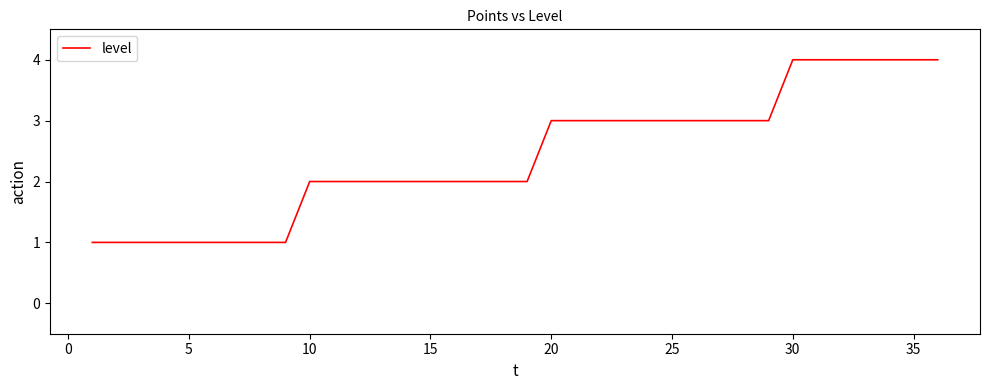

What is the maximum value shown in the chart?

4